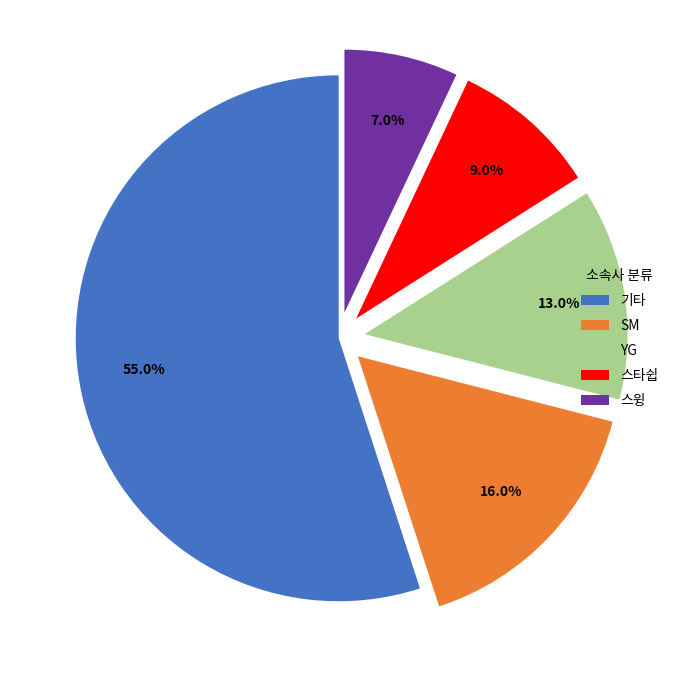

Which slice is the smallest?

스윙